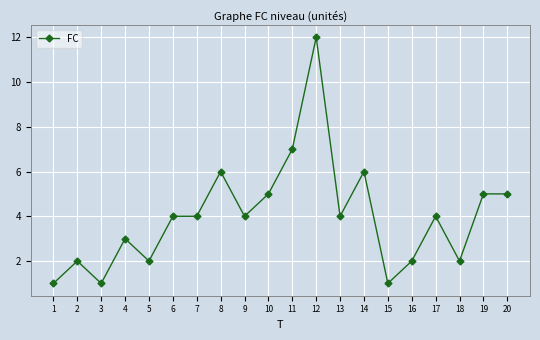

Is this an area chart (filled region under the line)?

No